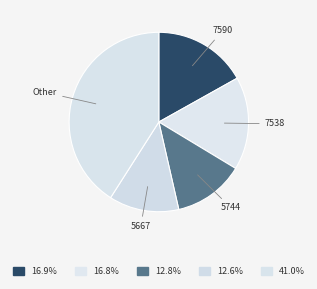

Count the number of slices in the pie.

5